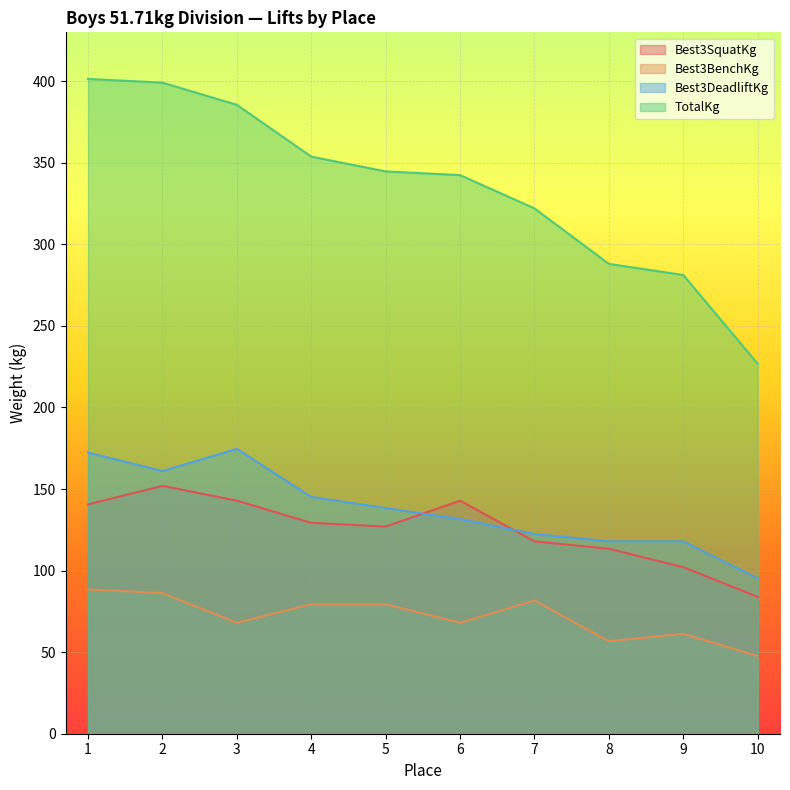

True or false: Best3BenchKg has more than 0 points higher than both neighbors.

True